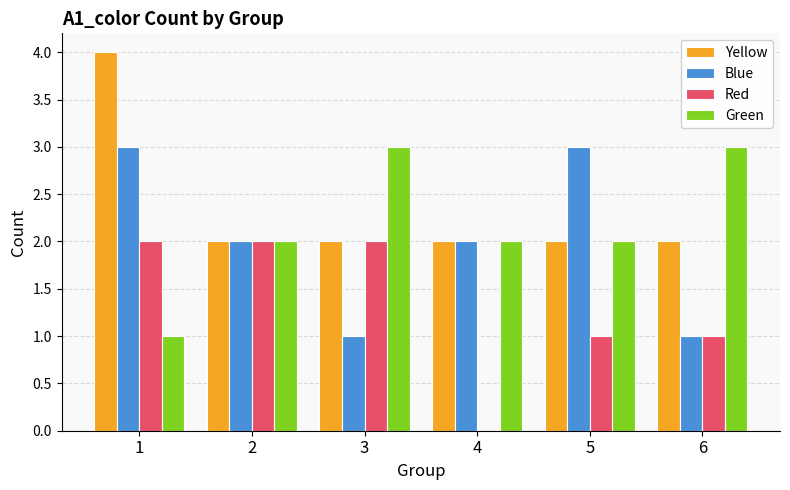

Is the value of Yellow at 2 greater than the value of Green at 6?

No